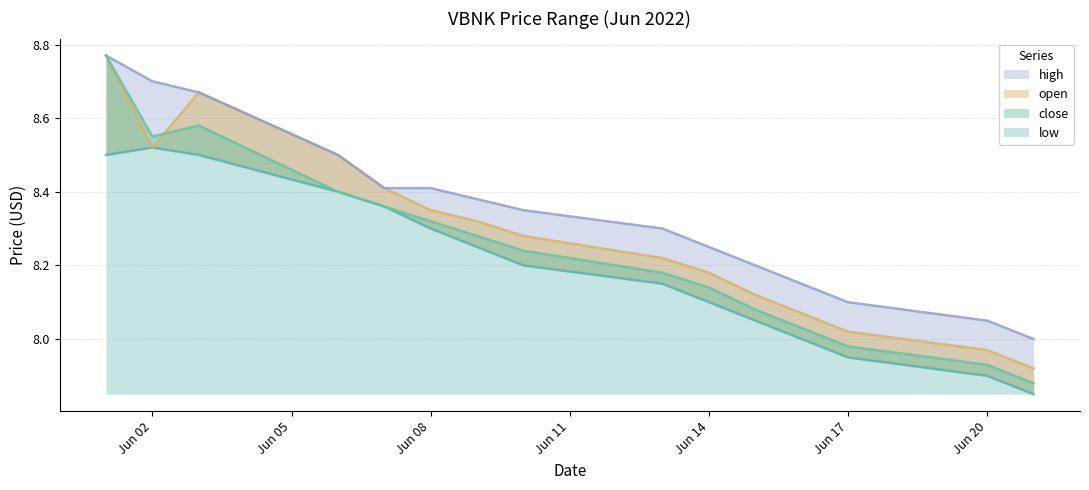

What is the smallest value displayed?

7.8